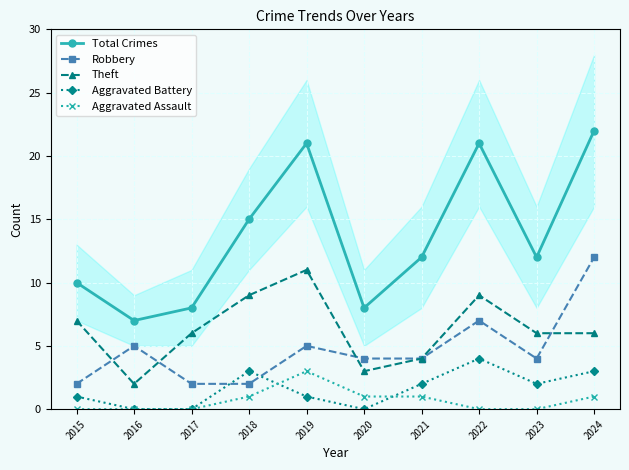

Does the chart have visible grid lines?

Yes